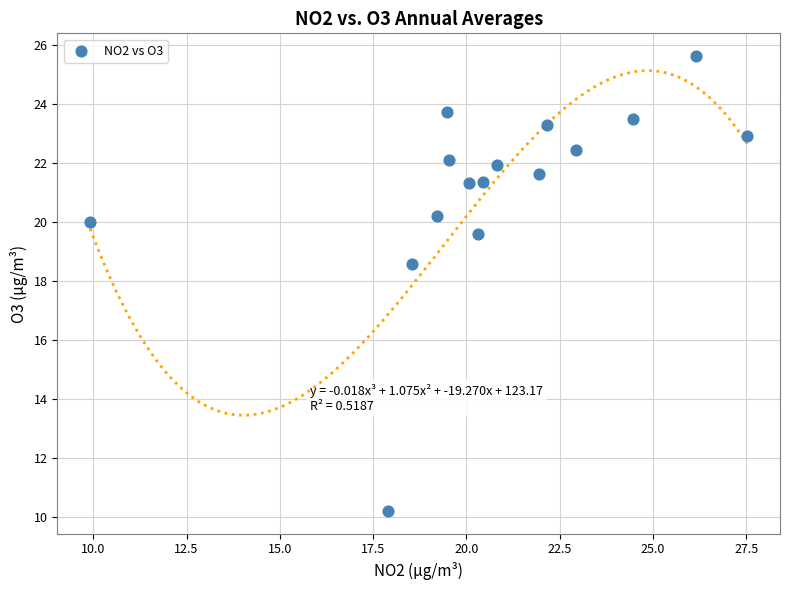

What is the range of X values (max minus min)?

17.6